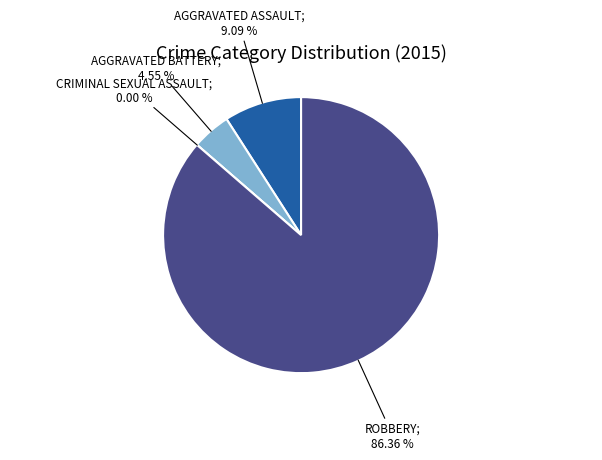

To the nearest percent, what is the combined percentage of Robbery and Aggravated Assault?

95%